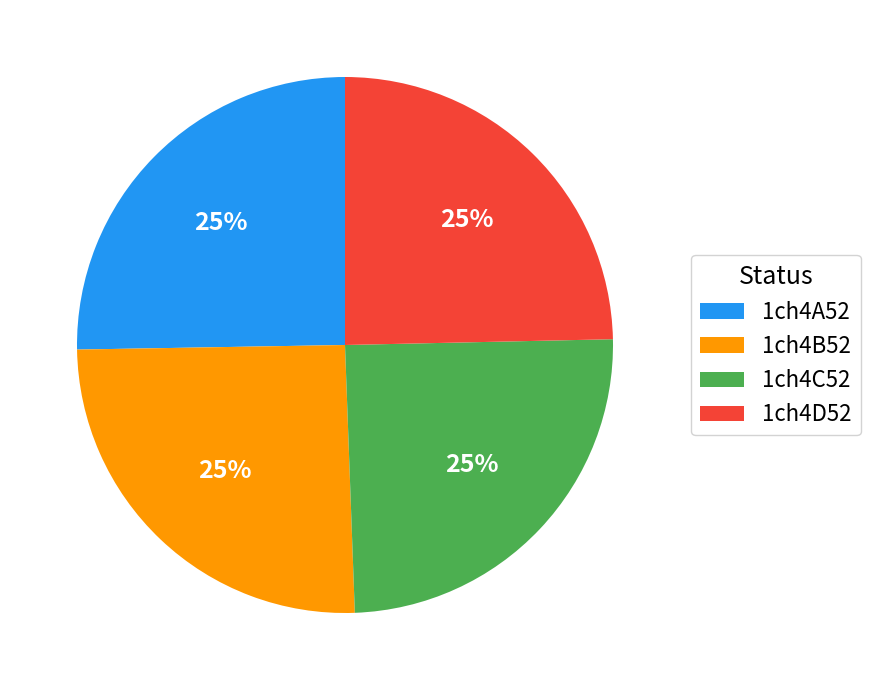

How many segments does this pie chart have?

4